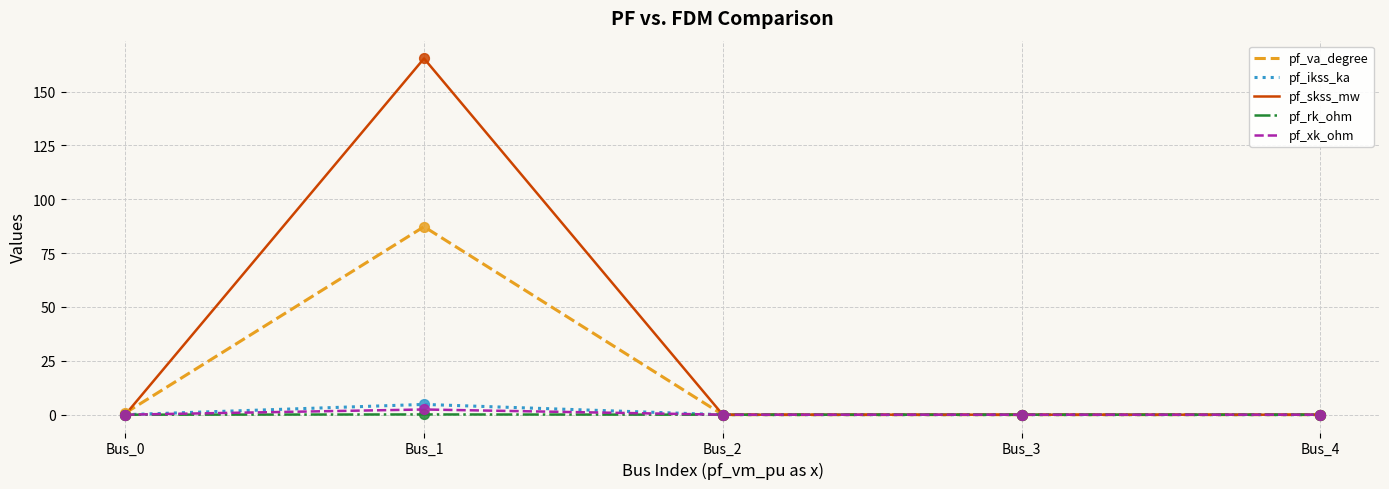

What are all the series names shown in the legend?

pf_va_degree, pf_ikss_ka, pf_skss_mw, pf_rk_ohm, pf_xk_ohm